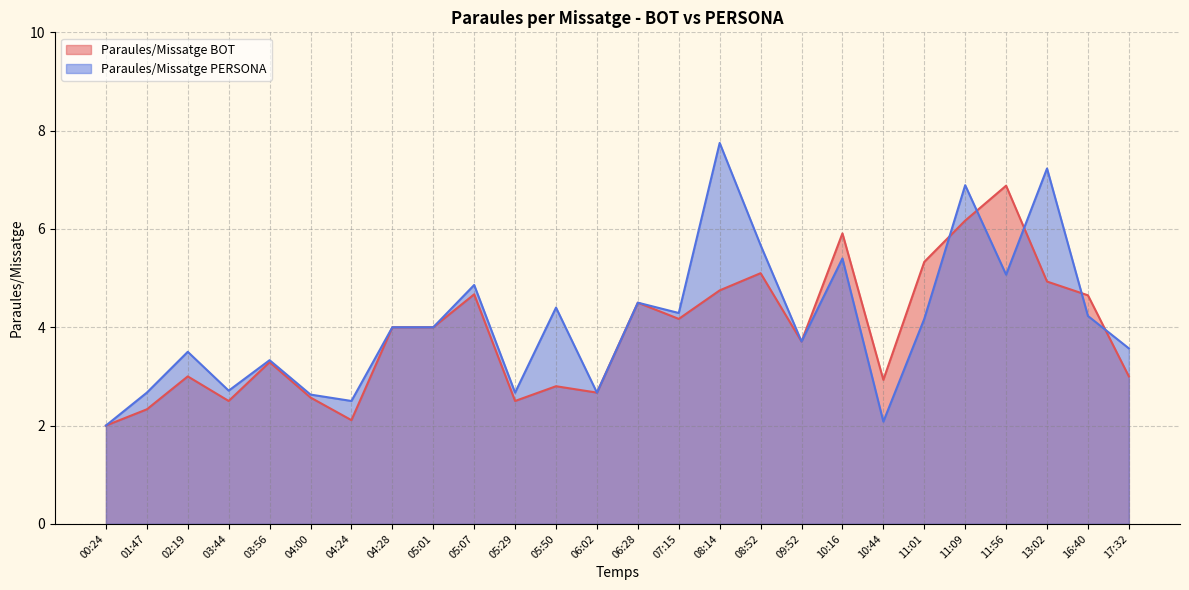

Rank the categories by Paraules/Missatge BOT value from lowest to highest.

00:24, 04:24, 01:47, 03:44, 05:29, 04:00, 06:02, 05:50, 10:44, 02:19, 17:32, 03:56, 09:52, 04:28, 05:01, 07:15, 06:28, 16:40, 05:07, 08:14, 13:02, 08:52, 11:01, 10:16, 11:09, 11:56